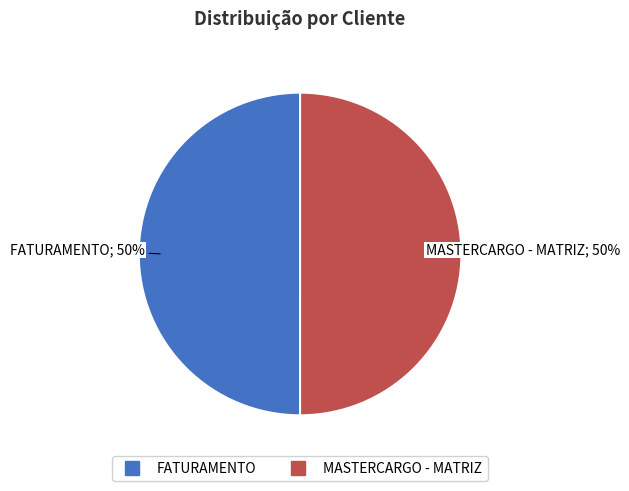

Is it true that MASTERCARGO - MATRIZ is 50% of the pie?

True